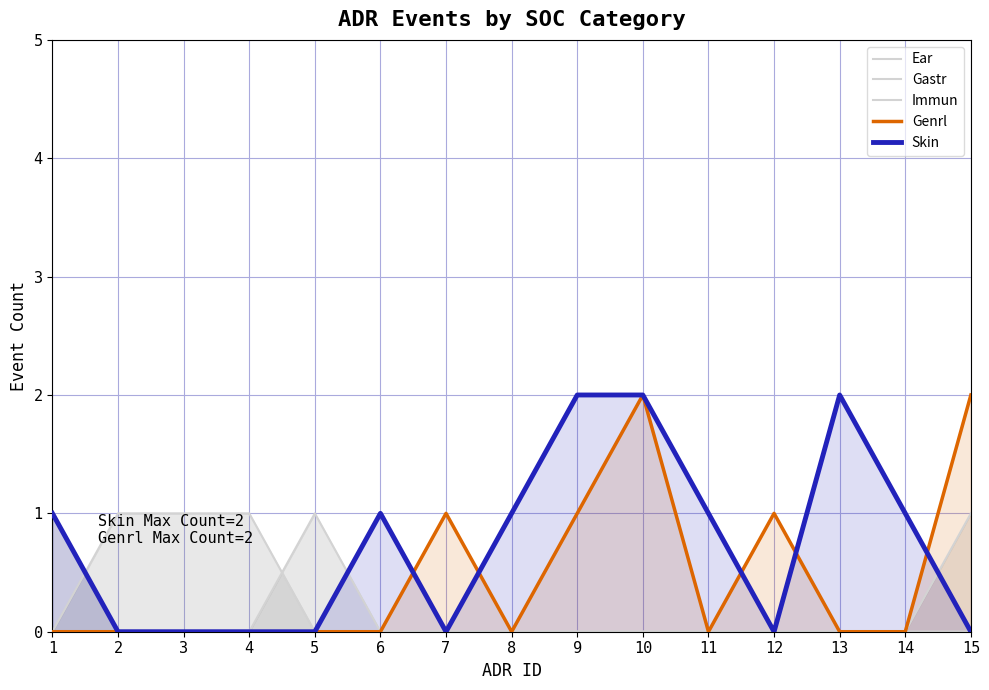

Which label corresponds to the smallest value in the chart?

1